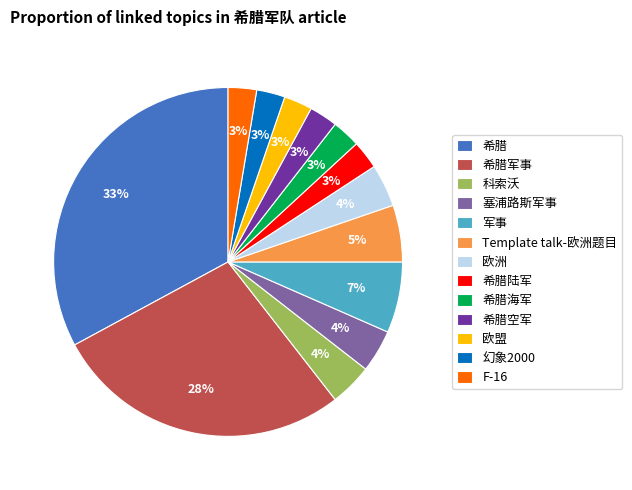

What is the largest slice in the pie chart?

希腊